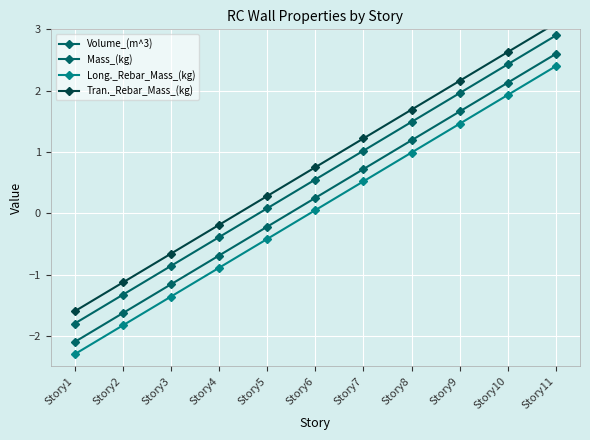

How many data points in Volume_(m^3) are less than 0?

5